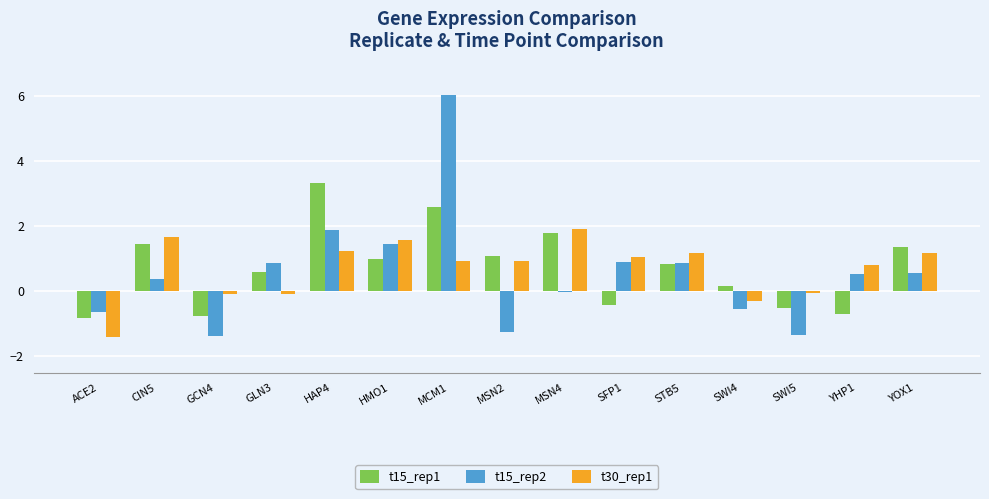

Which series has the widest spread of values?

t15_rep2